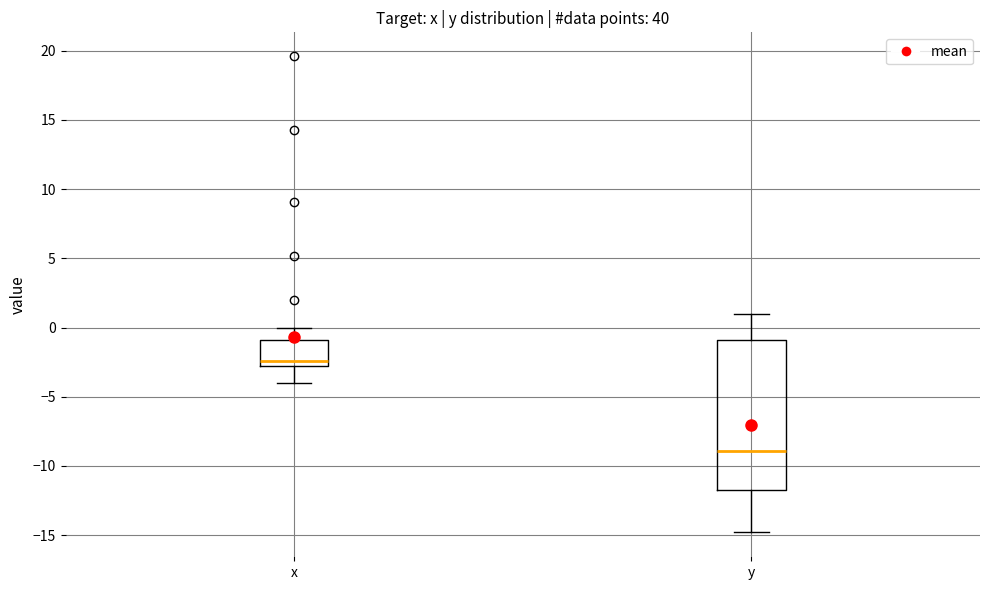

Where is the lower edge of the box for x on the y-axis? The values are not printed on the chart, so give them approximately, as read against the axis.

-2.5